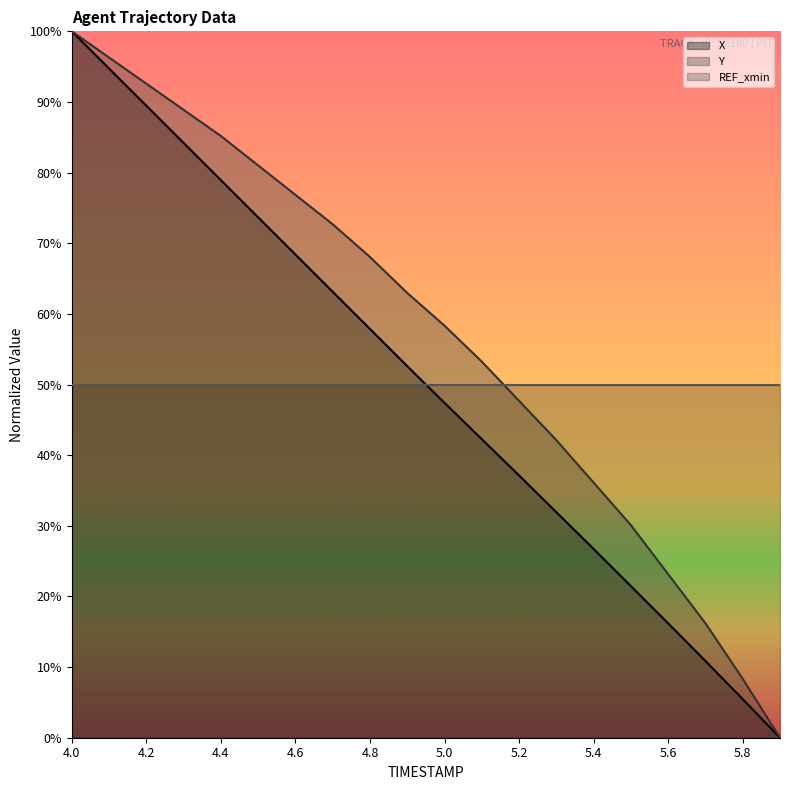

True or false: X has more than 1 interior local peaks.

False